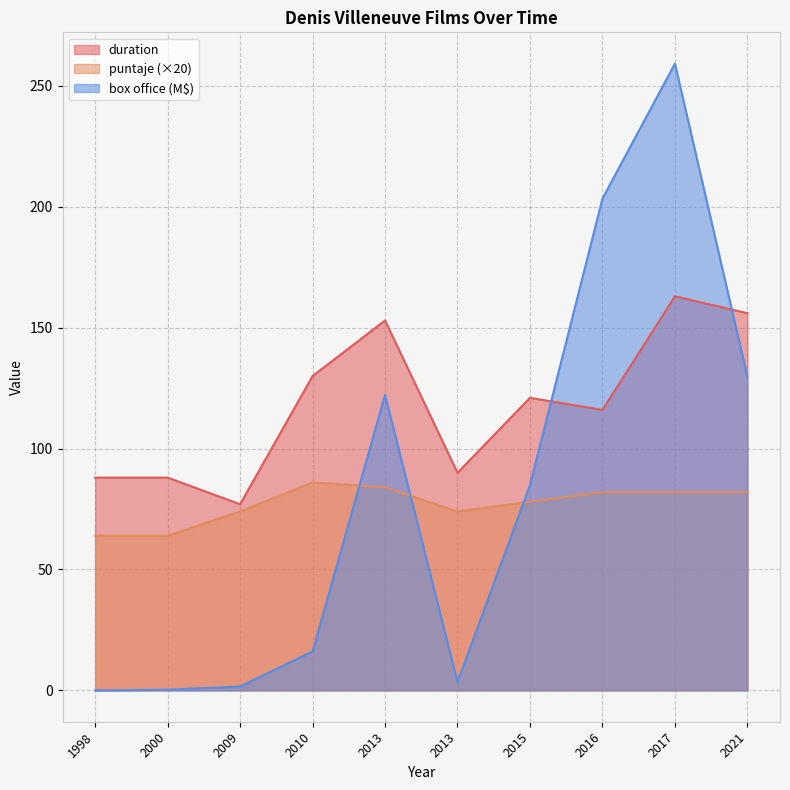

How many data points in duration are above 121?

4